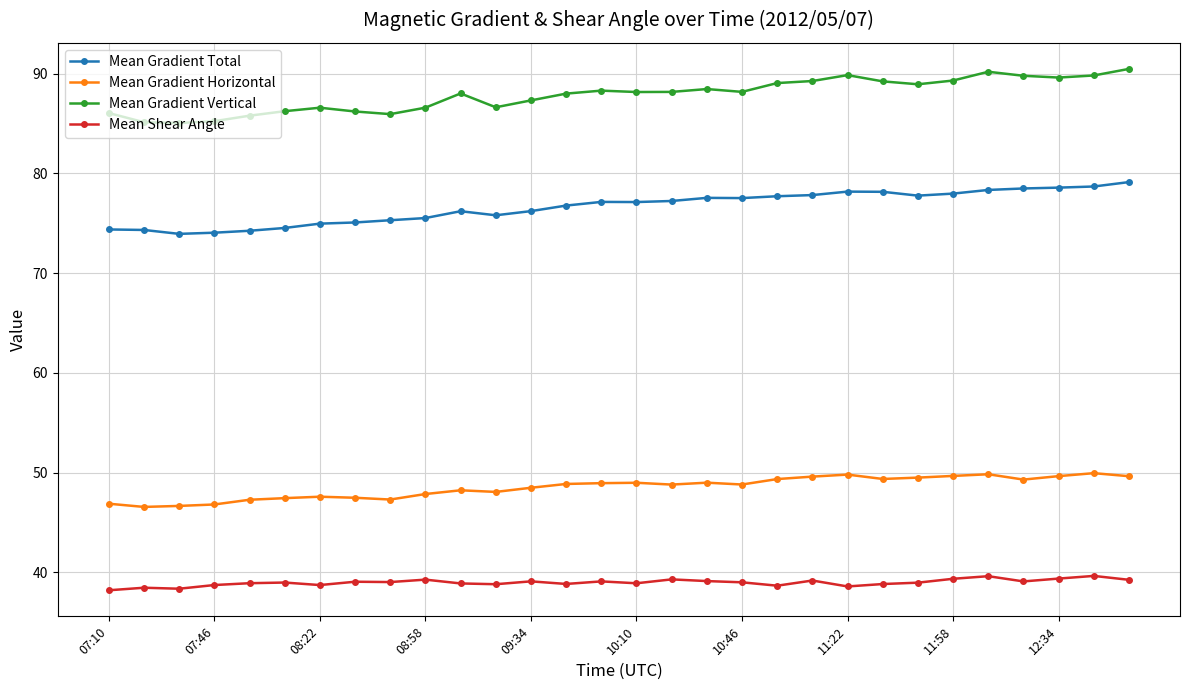

Does the chart display data point markers on the line(s)?

Yes